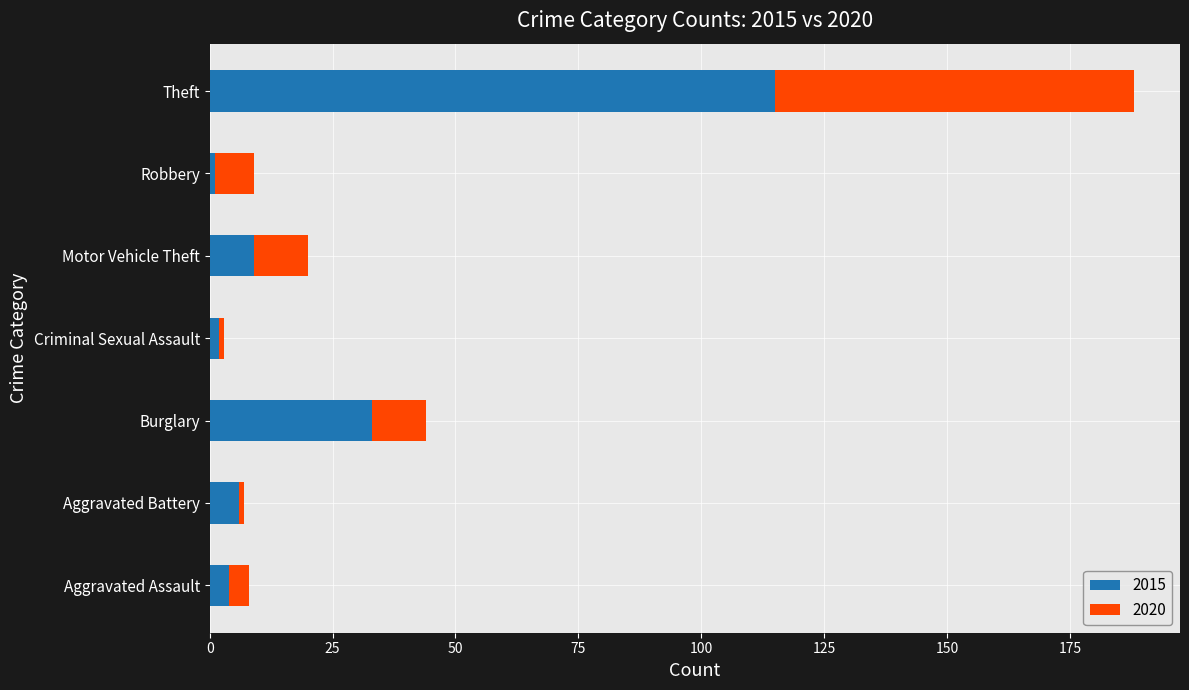

True or false: 2015 has a value of 115 at Theft.

True